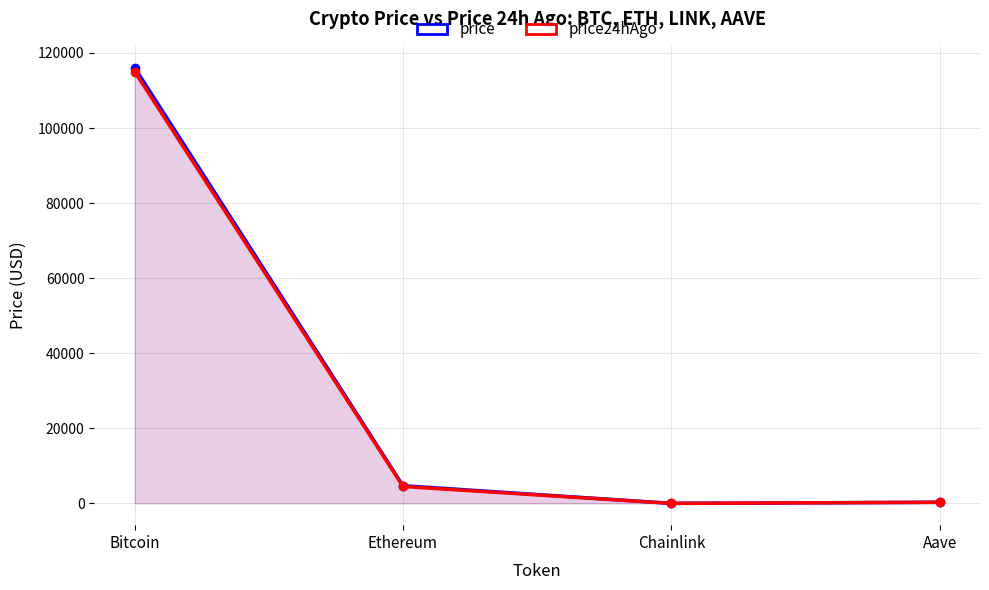

Which series has the largest total across all categories?

price